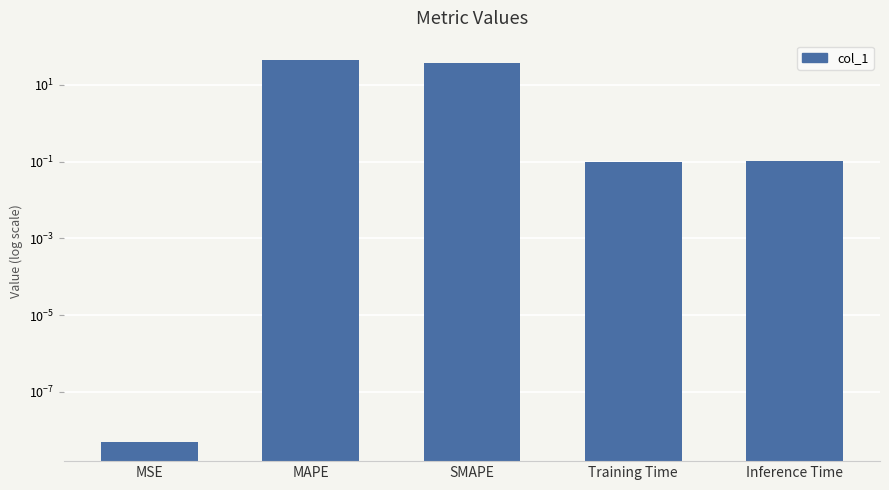

How many bars are there in total?

5